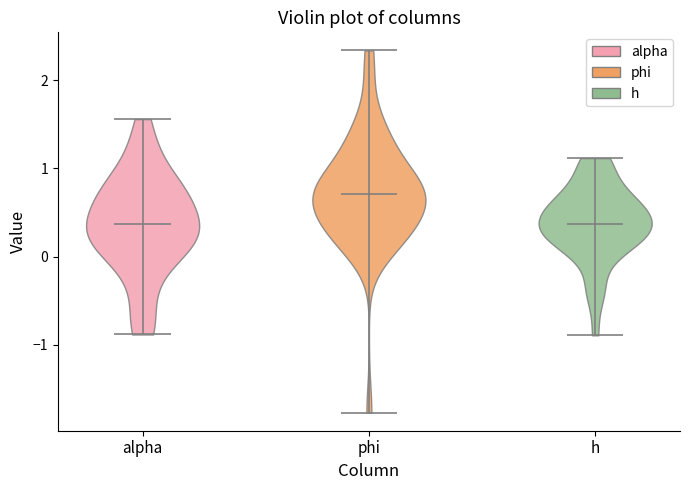

Reading left to right, read every violin against the y-axis: where its median line is, and the lowest and highest points it reaches. The values are not printed on the chart, so give them approximately, as read against the axis.

alpha: median line 0.4, lowest point -0.9, highest point 1.6
phi: median line 0.7, lowest point -1.8, highest point 2.3
h: median line 0.4, lowest point -0.9, highest point 1.1